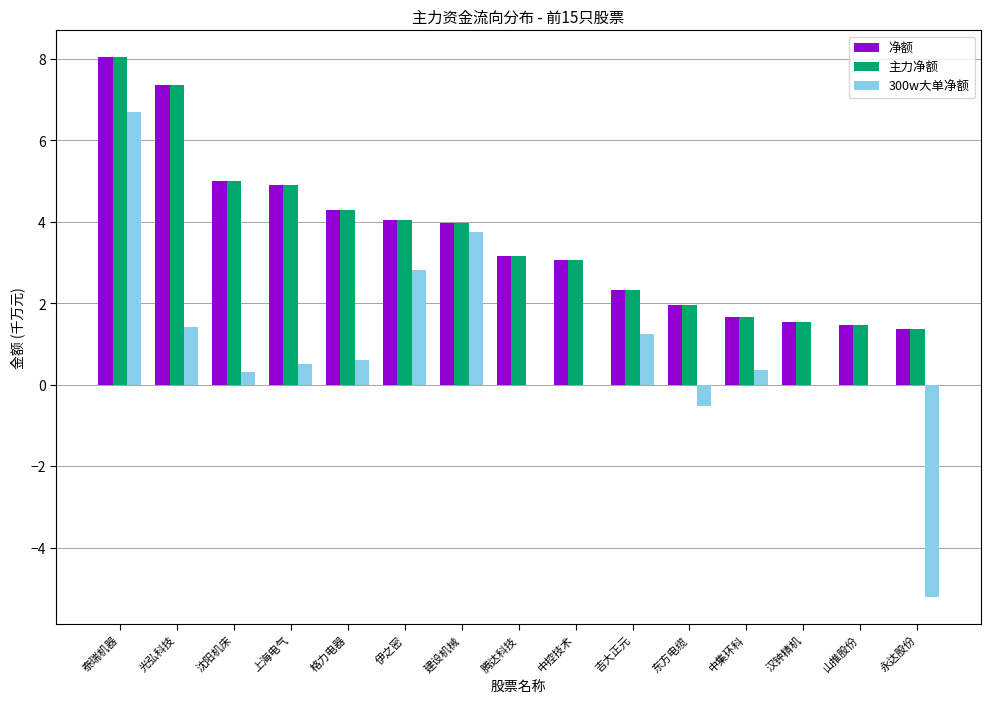

Which category has the highest value across all series?

泰瑞机器